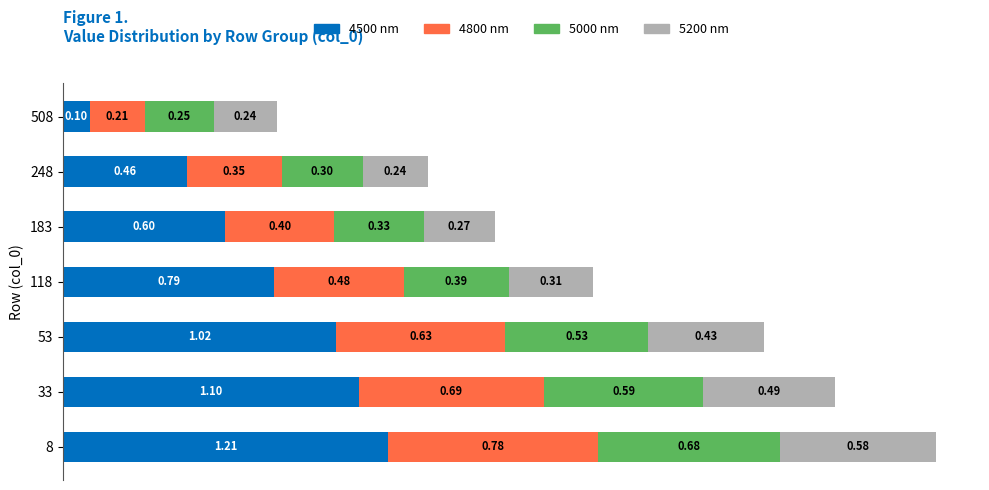

What are all the series names shown in the legend?

4500 nm, 4800 nm, 5000 nm, 5200 nm